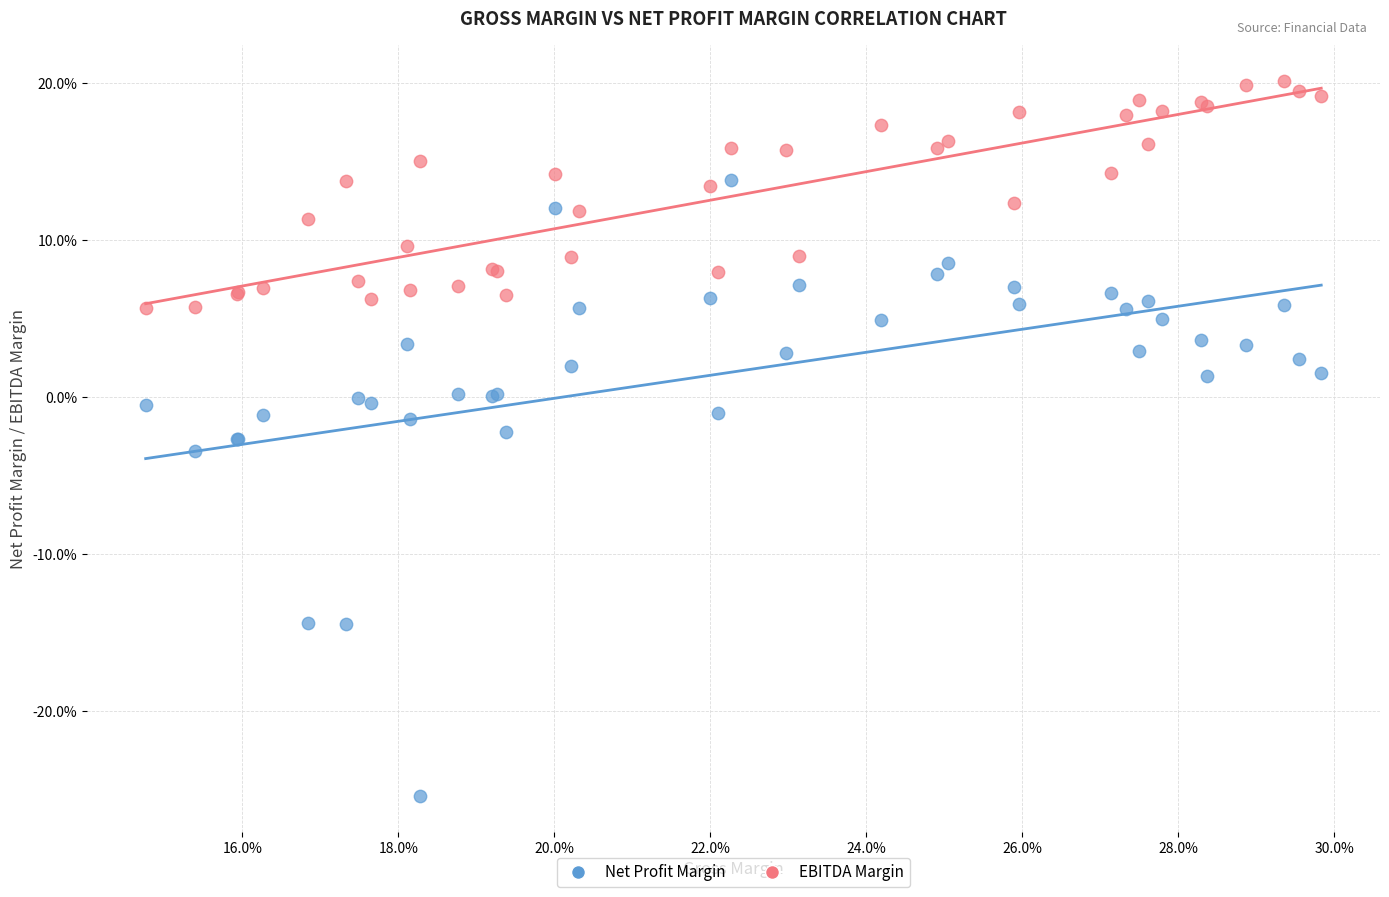

Which series contains the lowest Y value?

Net Profit Margin